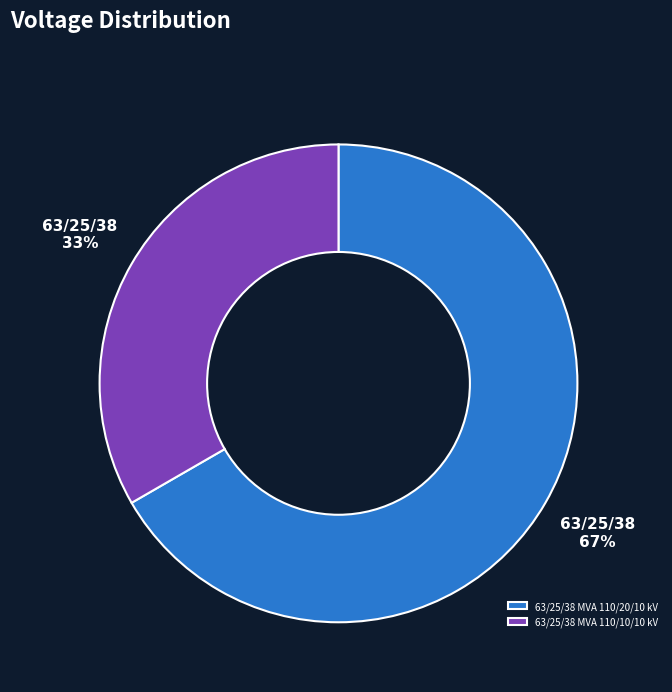

What is the ratio of the value at 63/25/38 MVA 110/10/10 kV to the value at 63/25/38 MVA 110/20/10 kV?

0.5